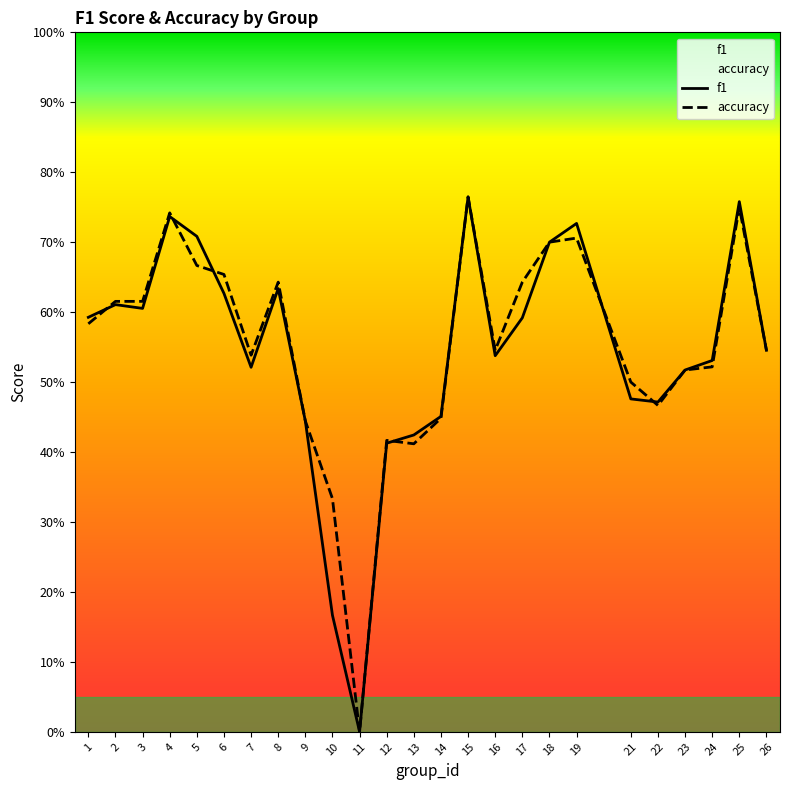

What is the value of the accuracy point at the 19th from the left?

0.7